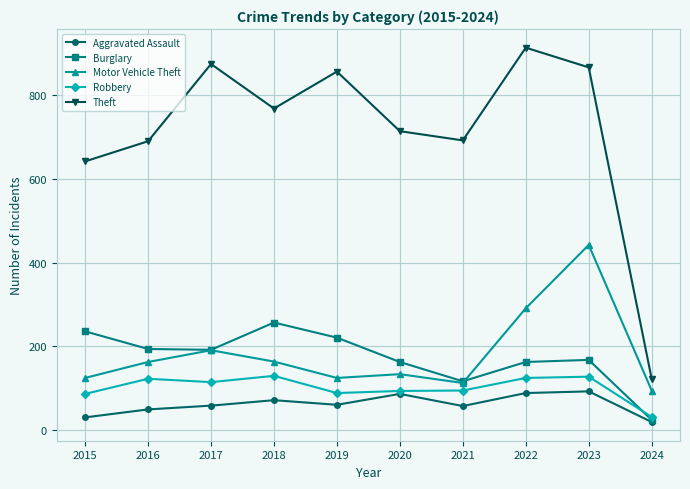

What value does the Motor Vehicle Theft series have at 2019?

125